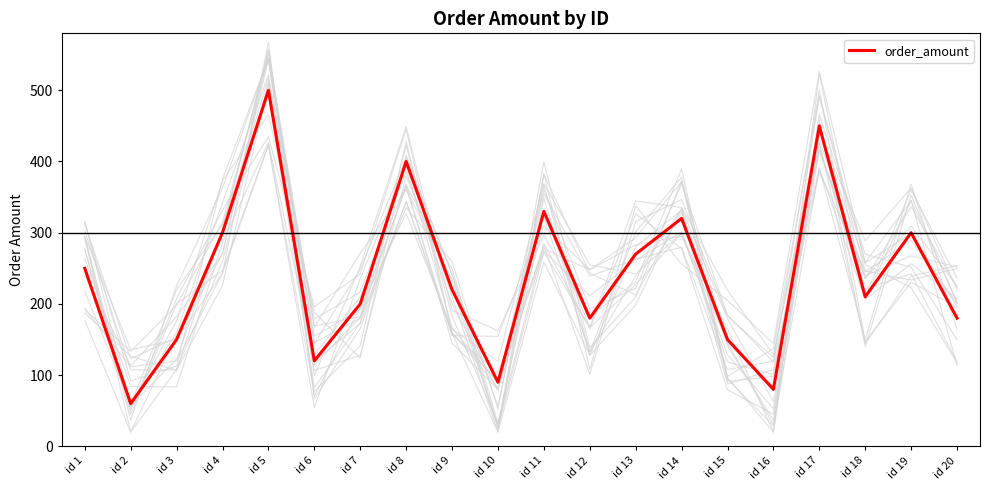

Is it true that the value at id 20 is 122?

False